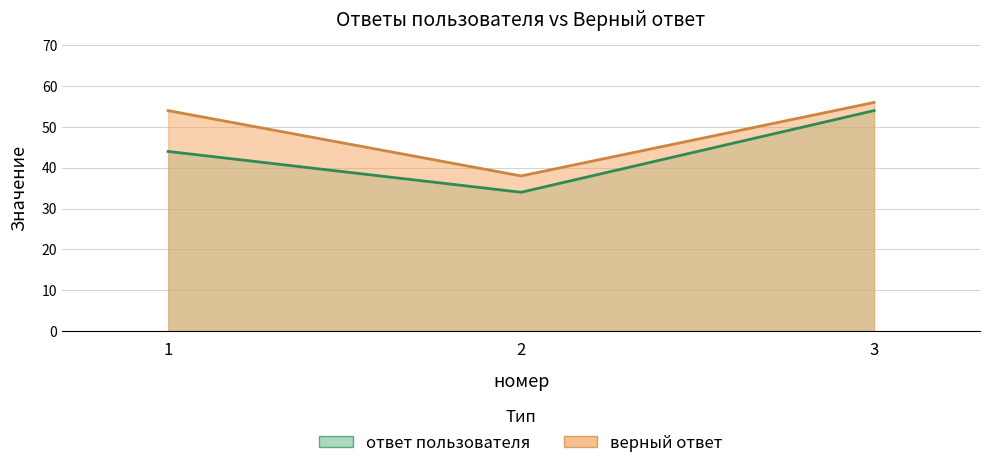

Is it true that верный ответ equals 94 at 1?

False